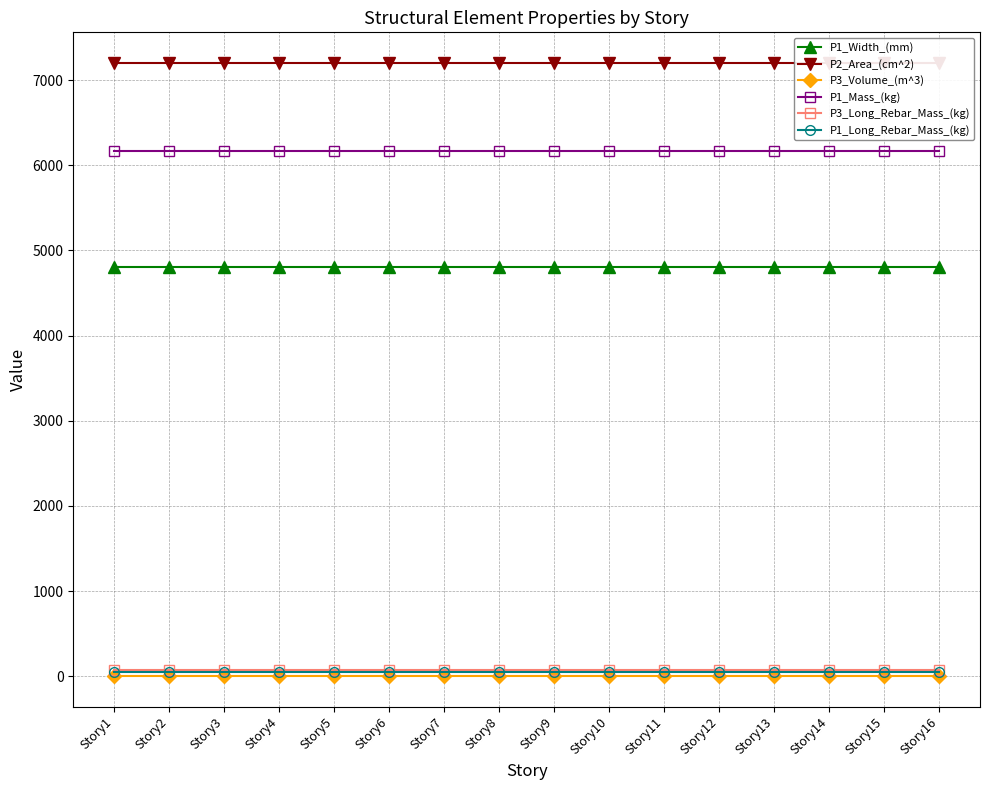

At which category does the chart reach its minimum across all series?

Story1